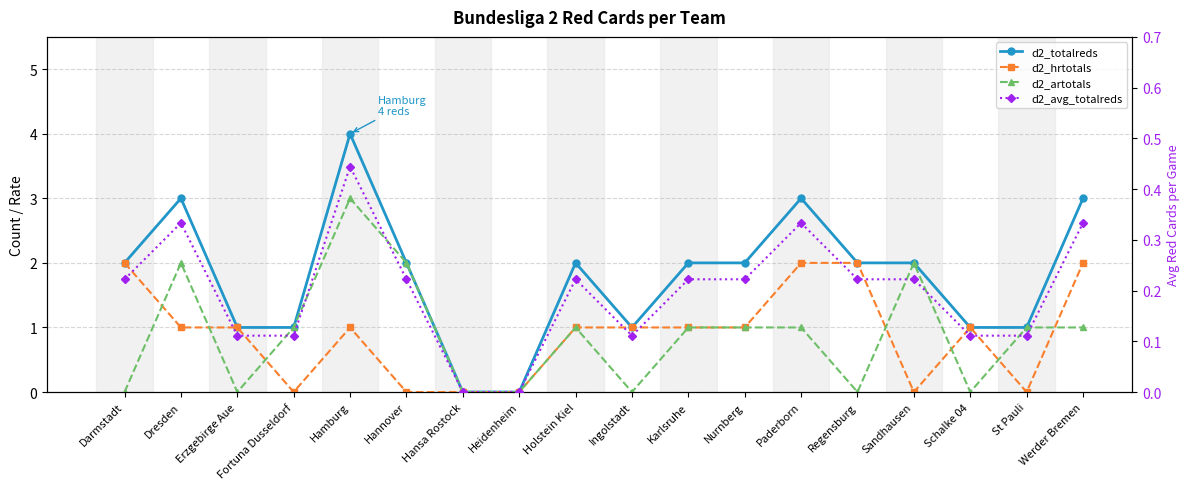

Is this an area chart (filled region under the line)?

No